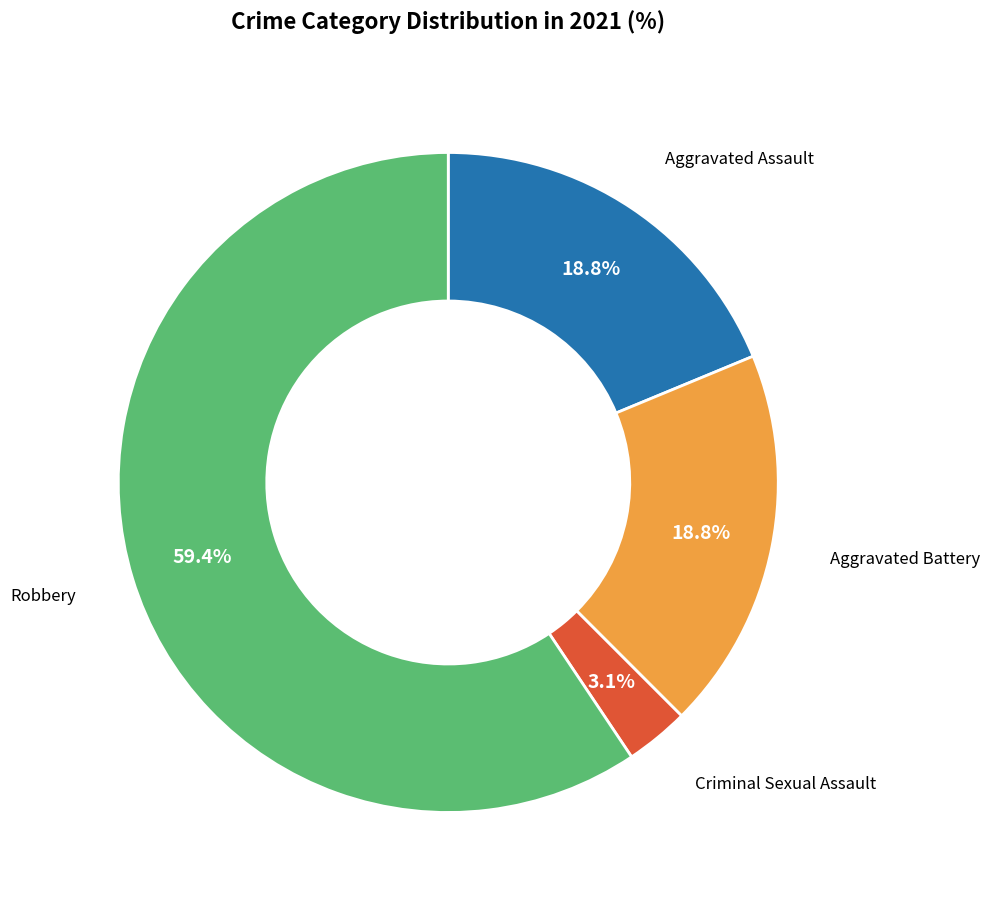

Count the number of slices in the pie.

4